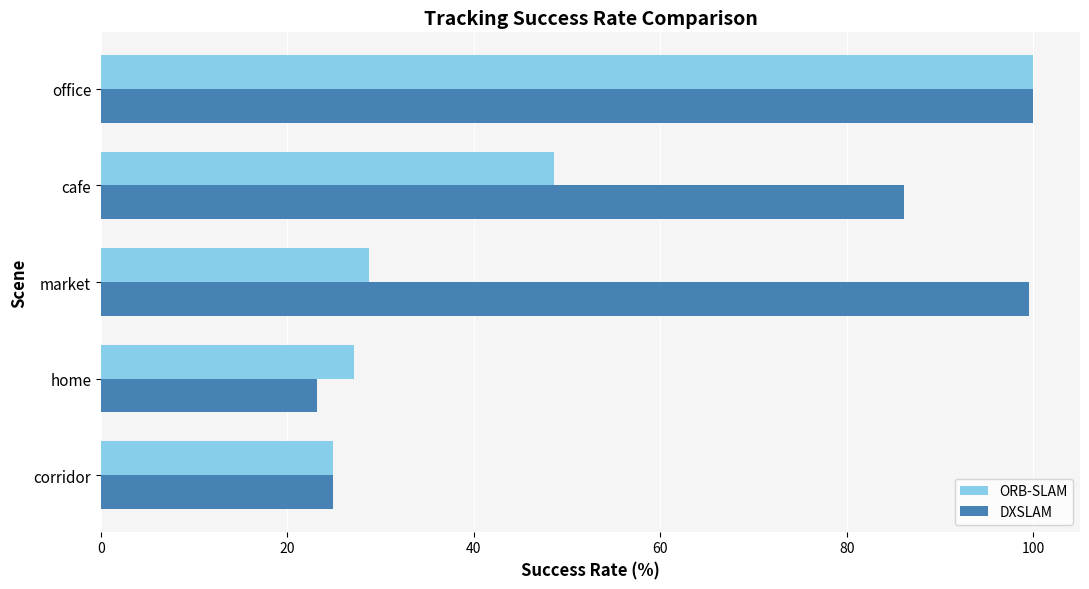

What is the difference between the highest and lowest values at cafe?

37.5